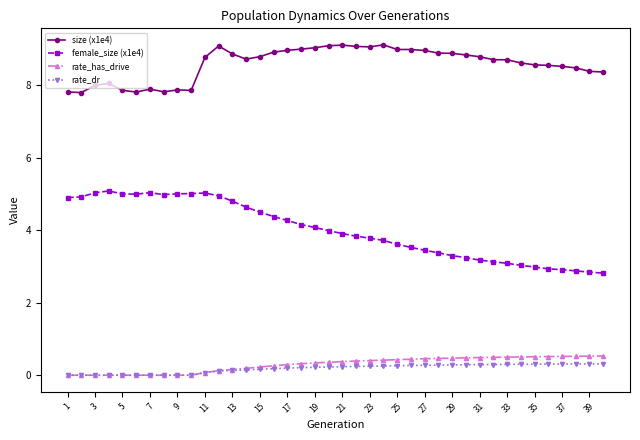

How many lines are shown in the chart?

4